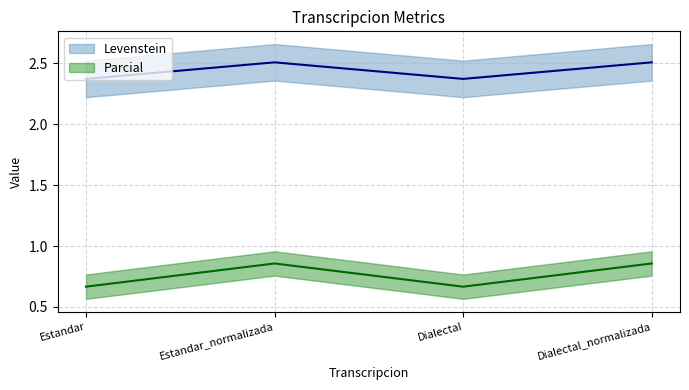

Rank the categories by Levenstein value from highest to lowest.

Estandar_normalizada, Dialectal_normalizada, Estandar, Dialectal